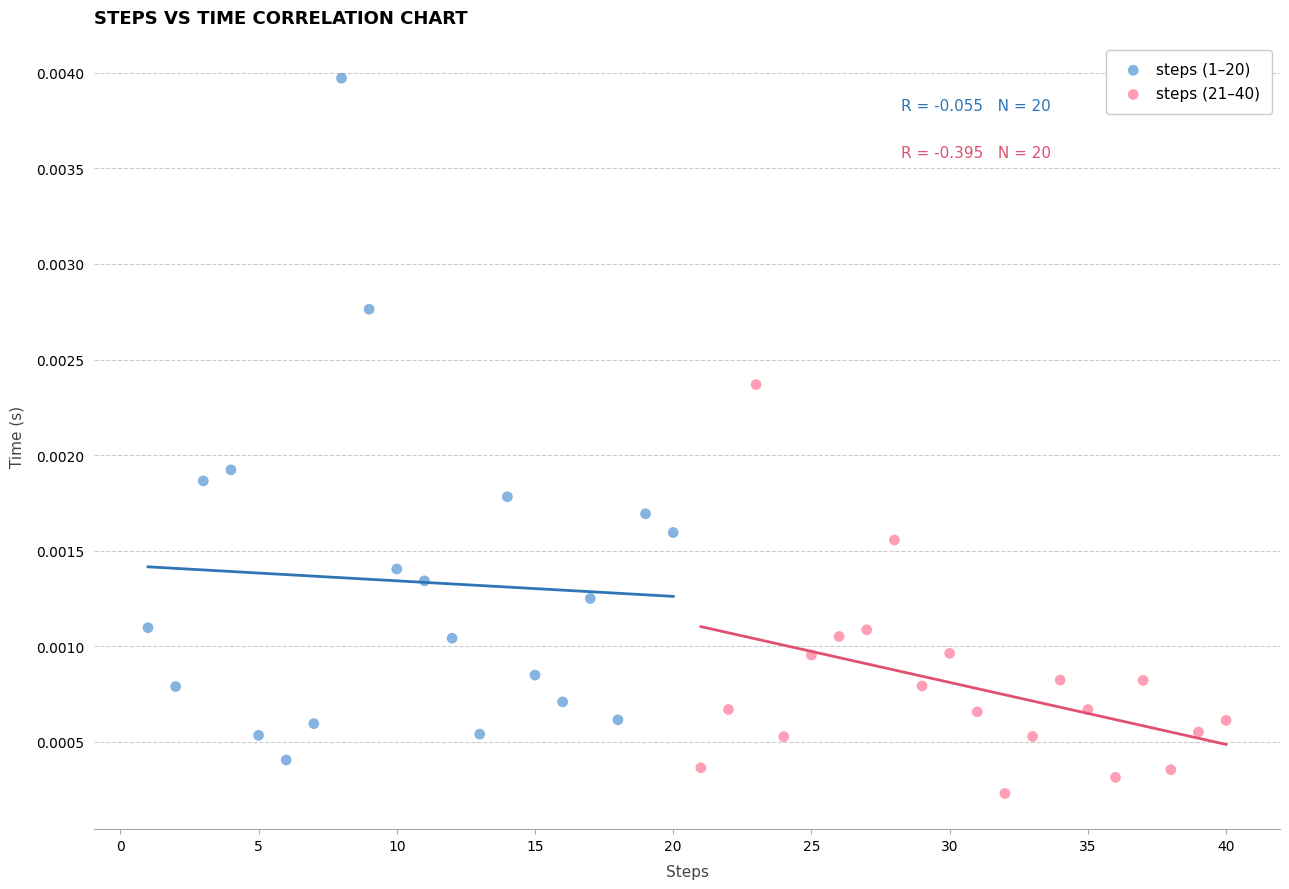

What are all the series names shown in the legend?

steps (1–20), steps (21–40)